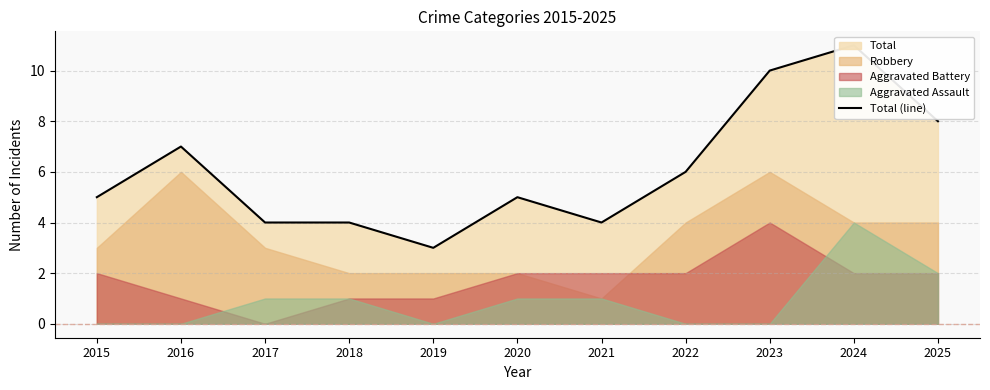

What is the difference between the maximum and minimum values?

8